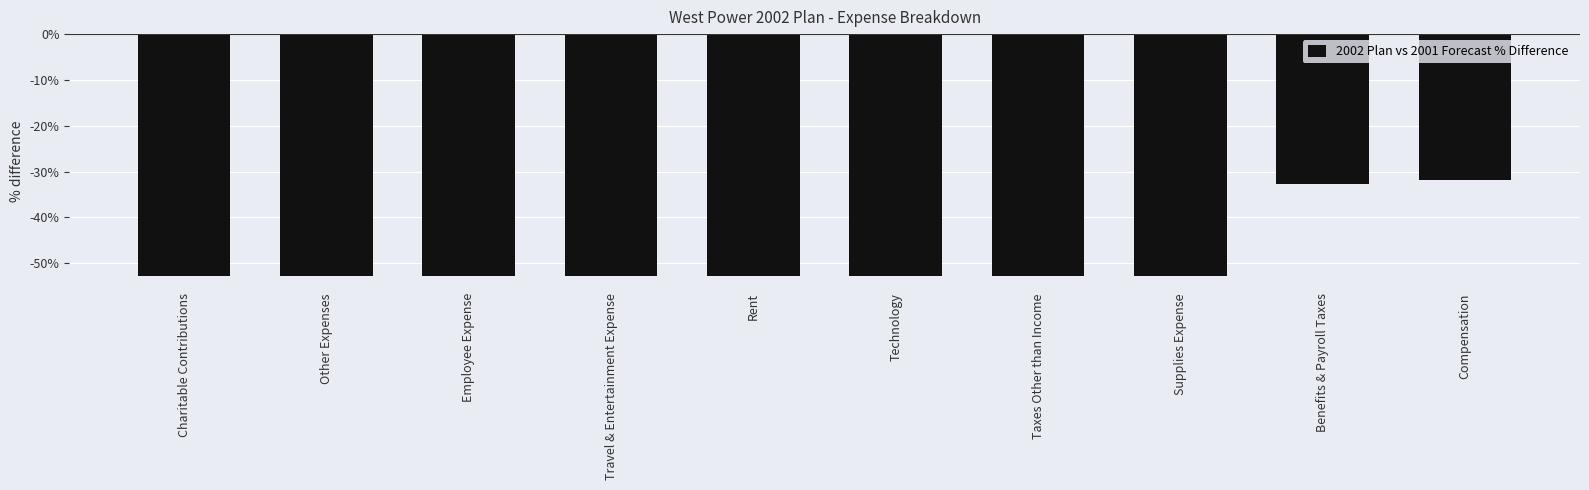

What is the greatest value displayed?

-31.9